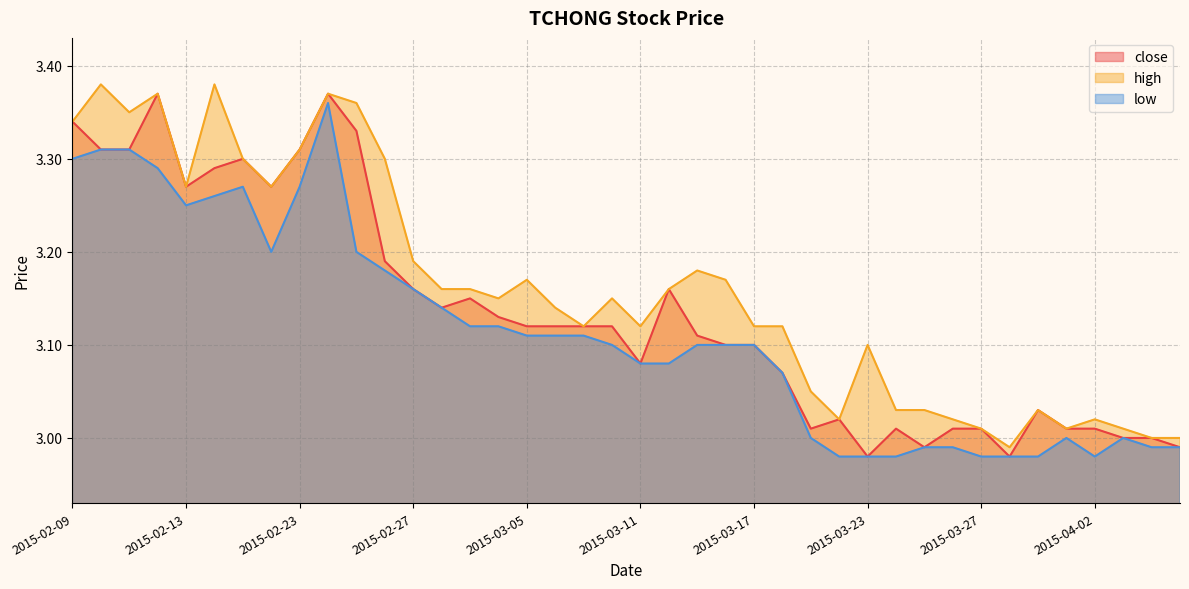

True or false: high and low cross at least once.

False